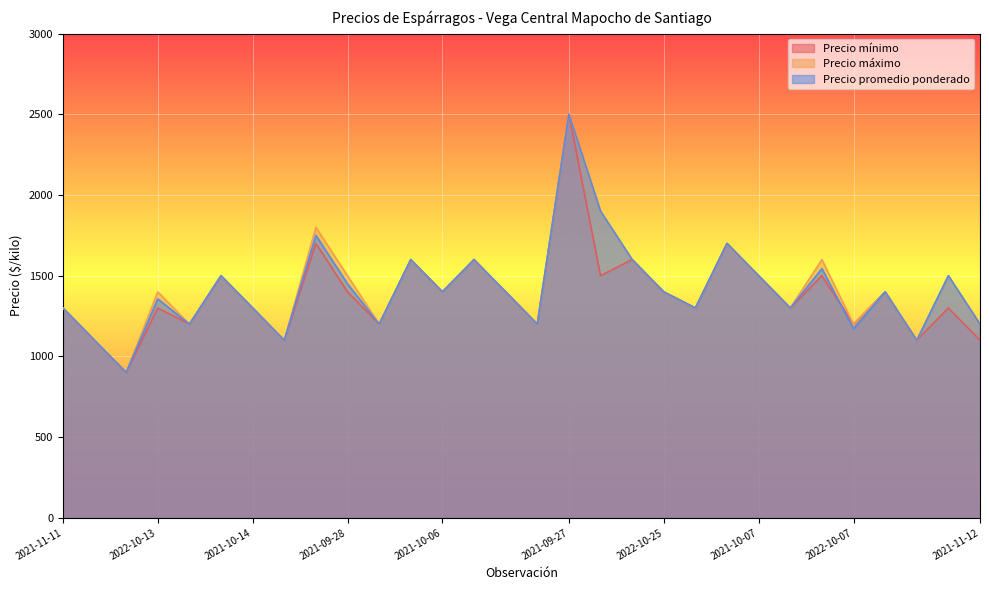

What is the sum of all Precio mínimo values?

41600